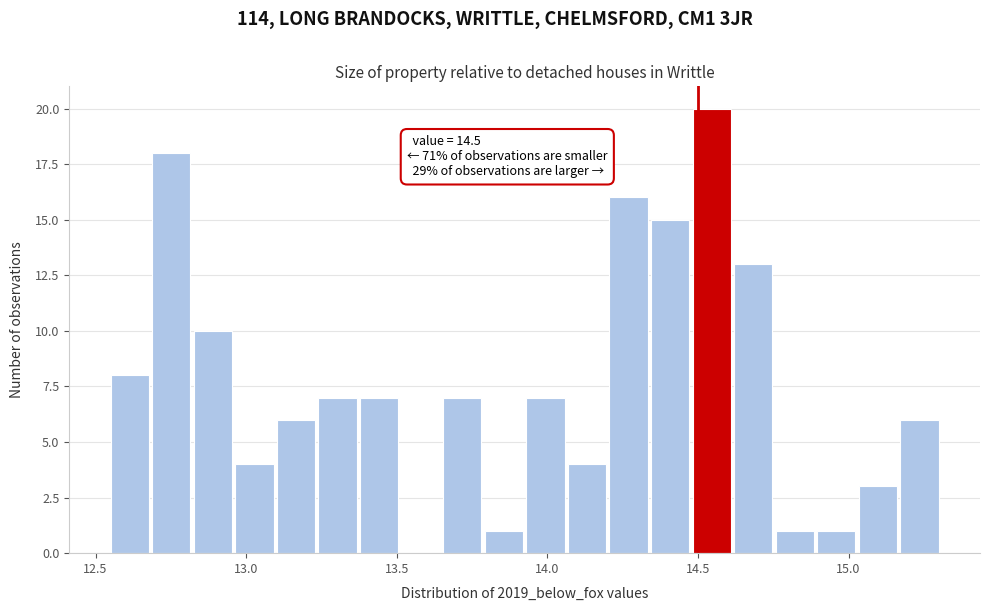

Around what value on the x-axis is the tallest bar? Give the approximate position of its centre, as read against the axis.

14.55